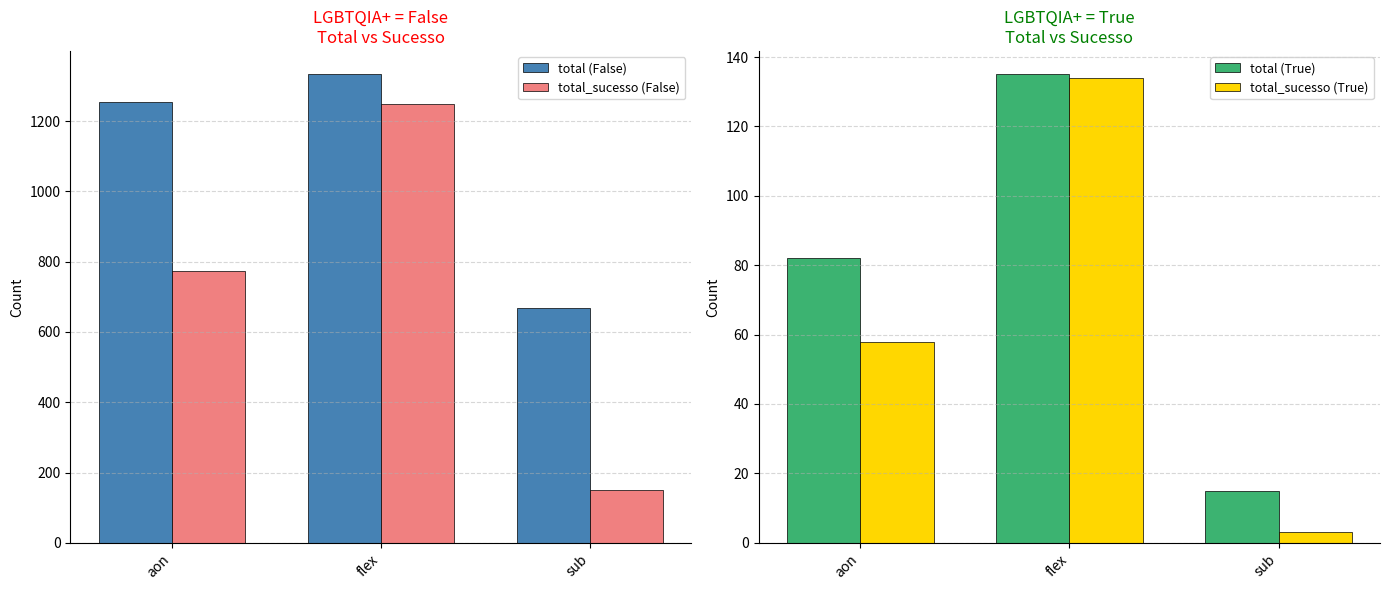

The value of total (False) at aon is 441. True or false?

False